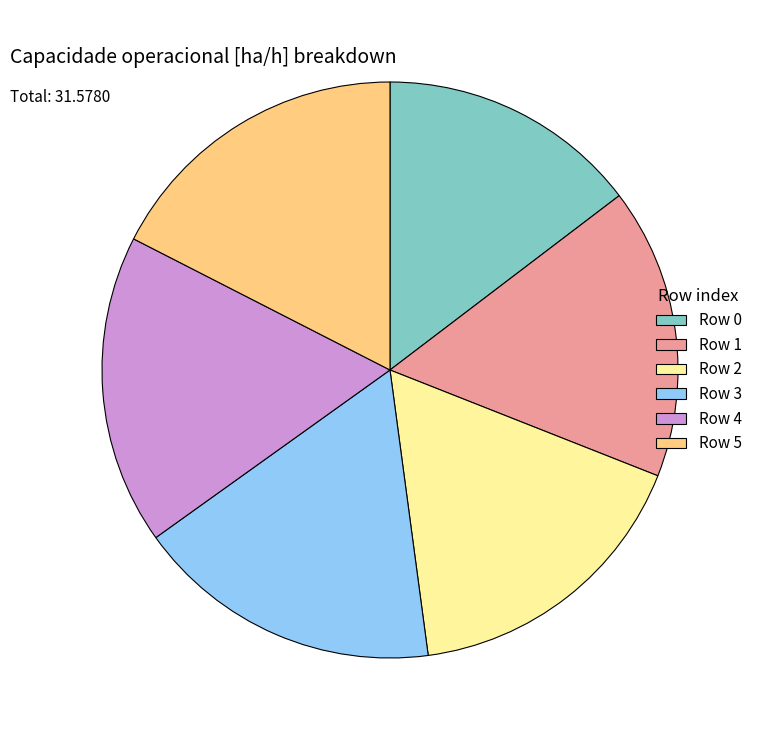

Count the number of slices in the pie.

6